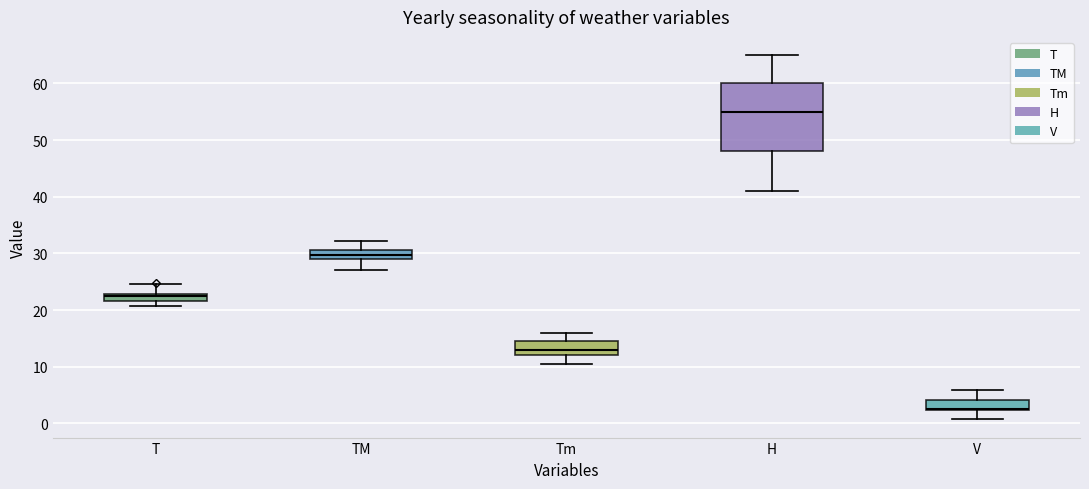

Which box is the tallest, from its lower edge to its upper edge?

H